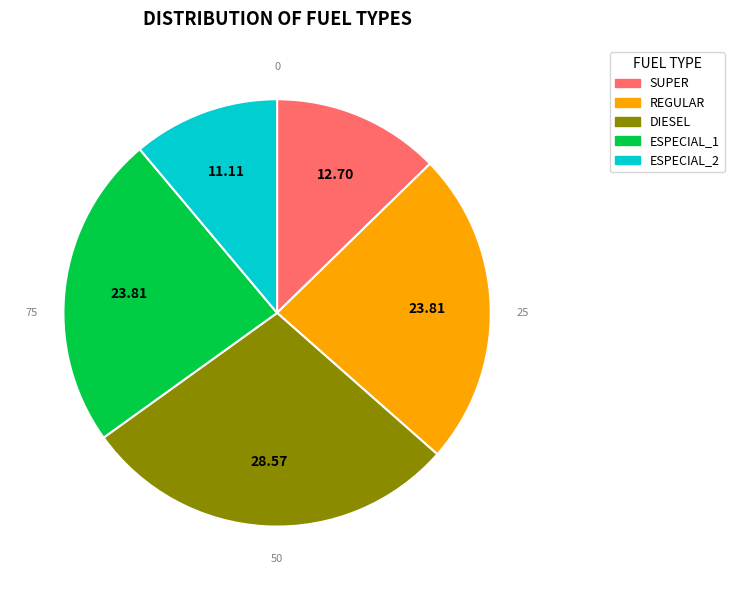

The ESPECIAL_1 slice represents 24% of the pie. True or false?

True